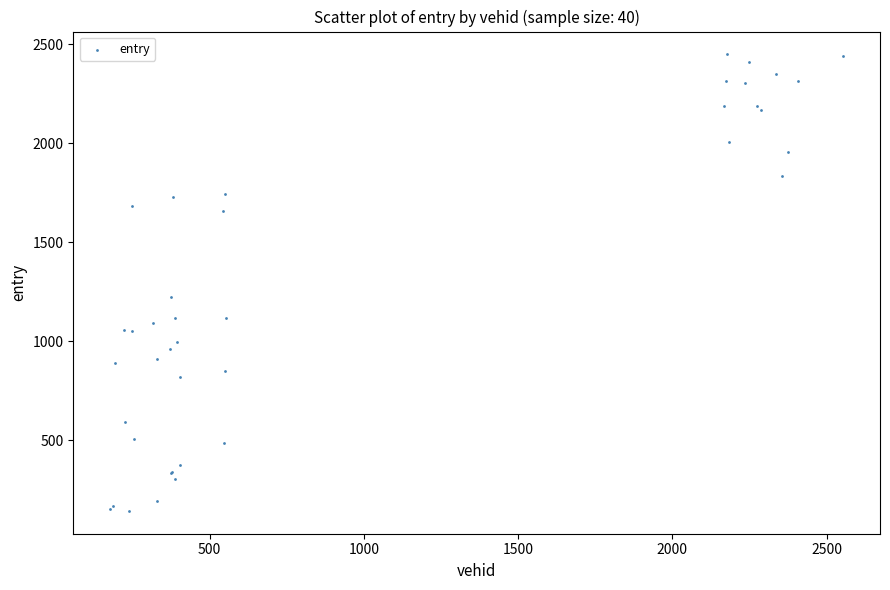

What Y value in the scatter plot is closest to 1296?

1223.8